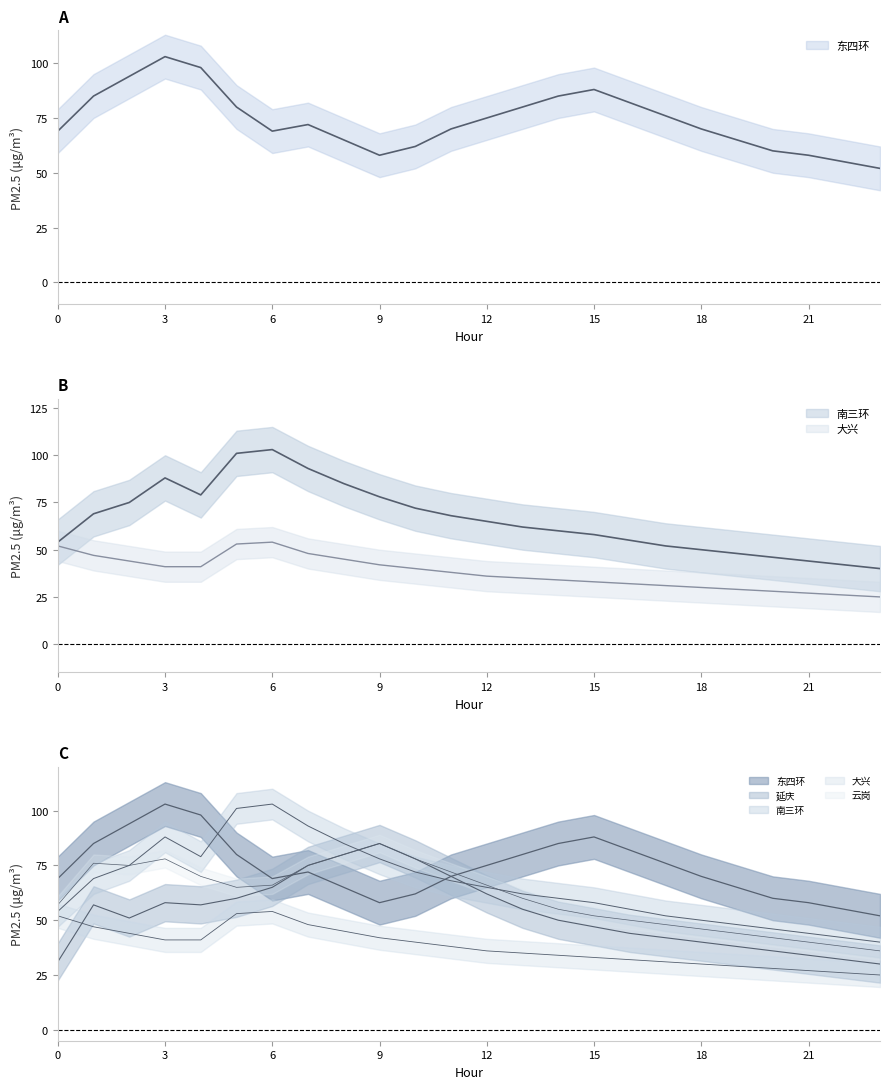

How many lines are shown in the chart?

5